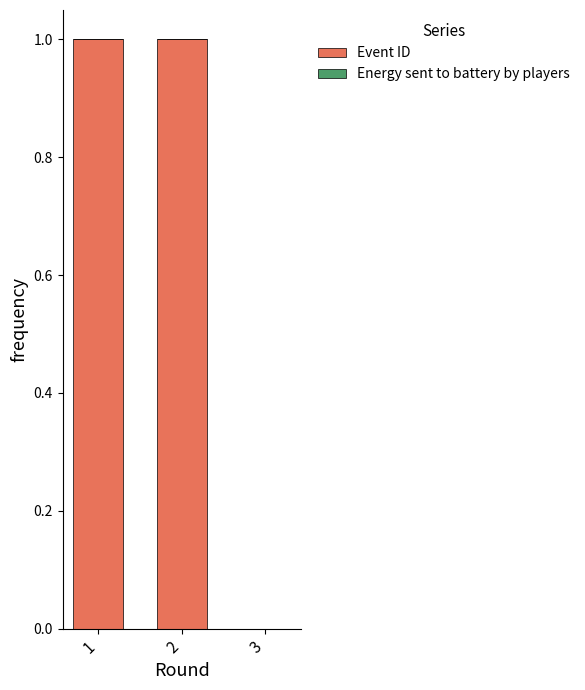

Is it true that the value at 1 is 2?

False